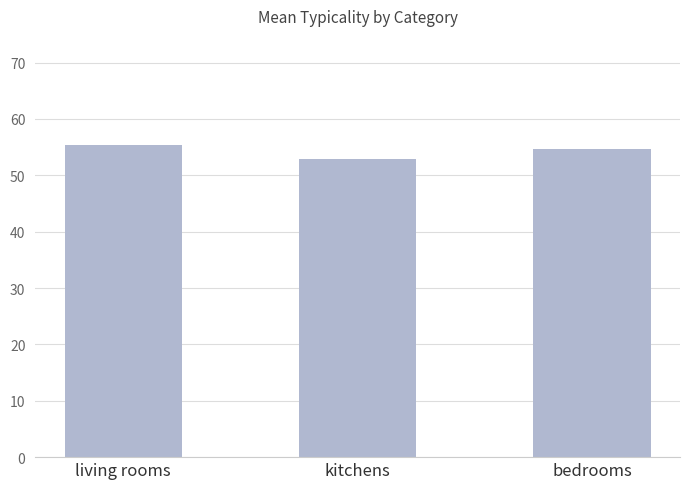

What is the average value?

54.3